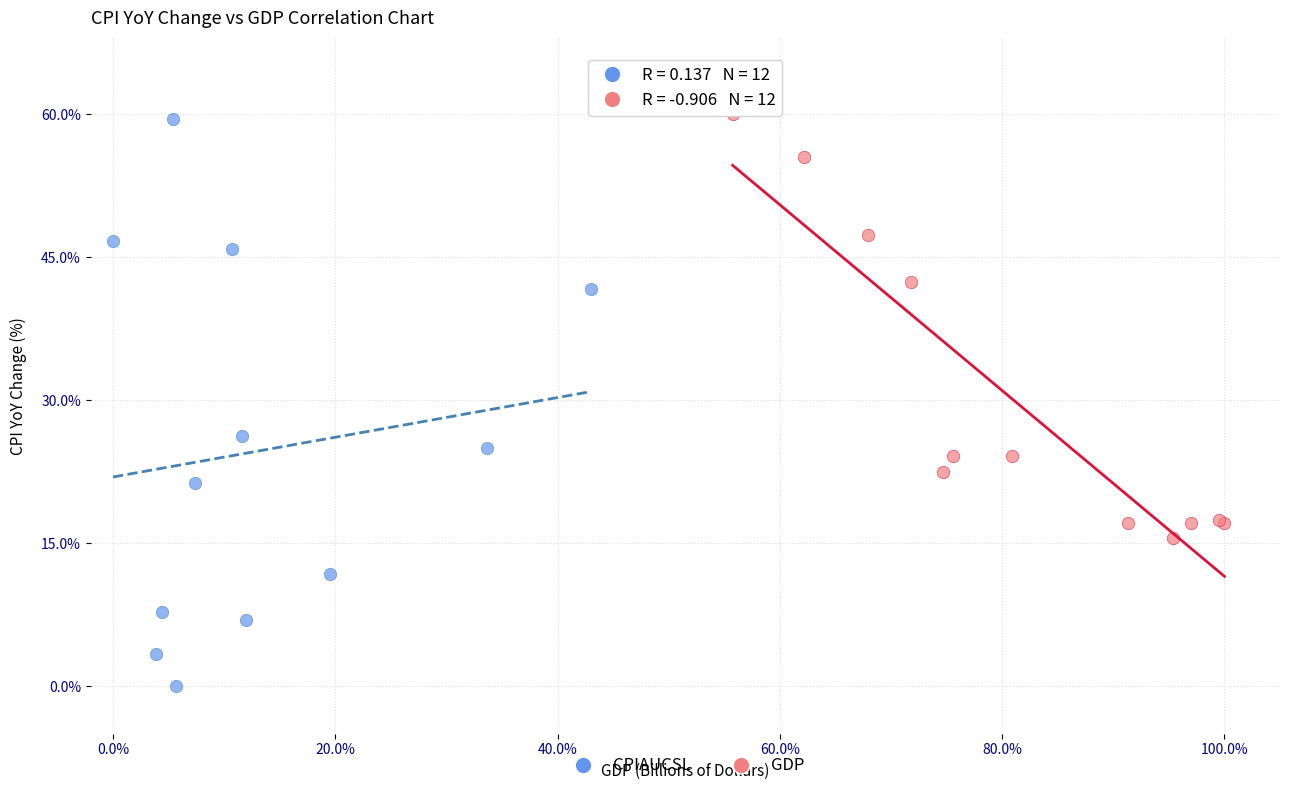

Which series reaches the minimum Y coordinate?

CPIAUCSL